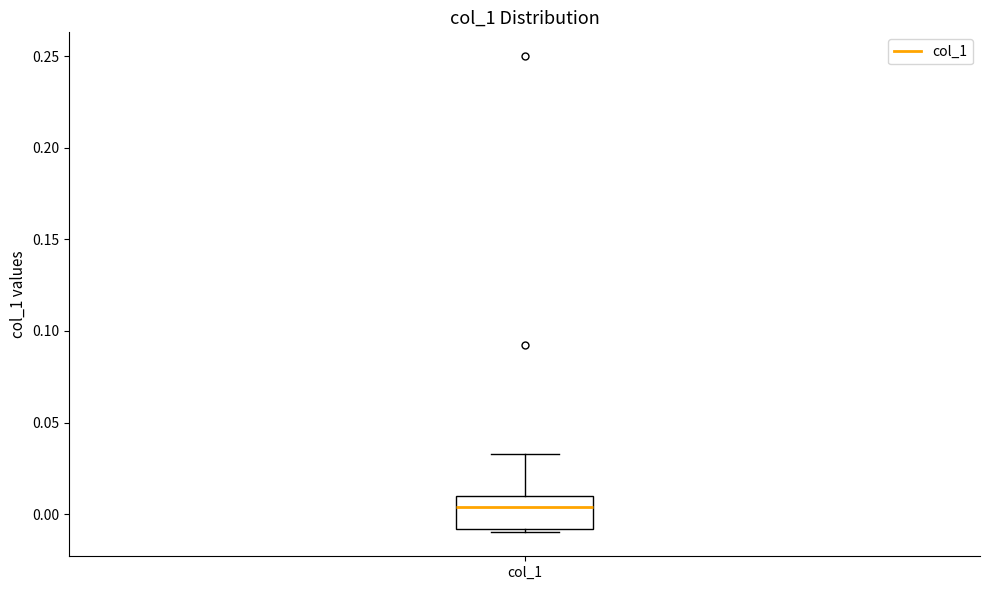

Transcribe this box plot: give where the median line is, the range the box spans, and where the two whiskers end, as read against the y-axis. The values are not printed on the chart, so give them approximately, as read against the axis.

median 0.005, box -0.010 to 0.010, whiskers -0.010 (just below the box's lower edge) to 0.035